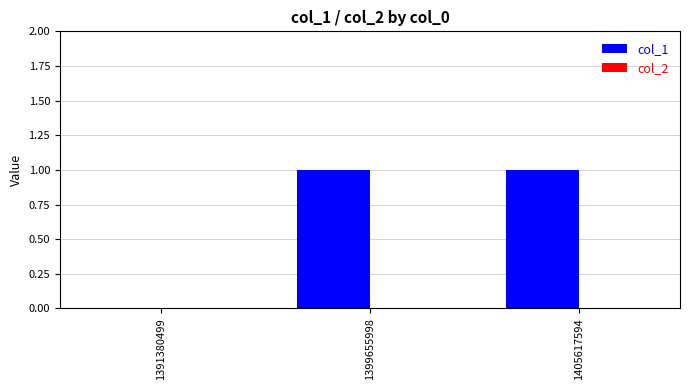

Between 1405617594 and 1391380499, which is larger?

1405617594